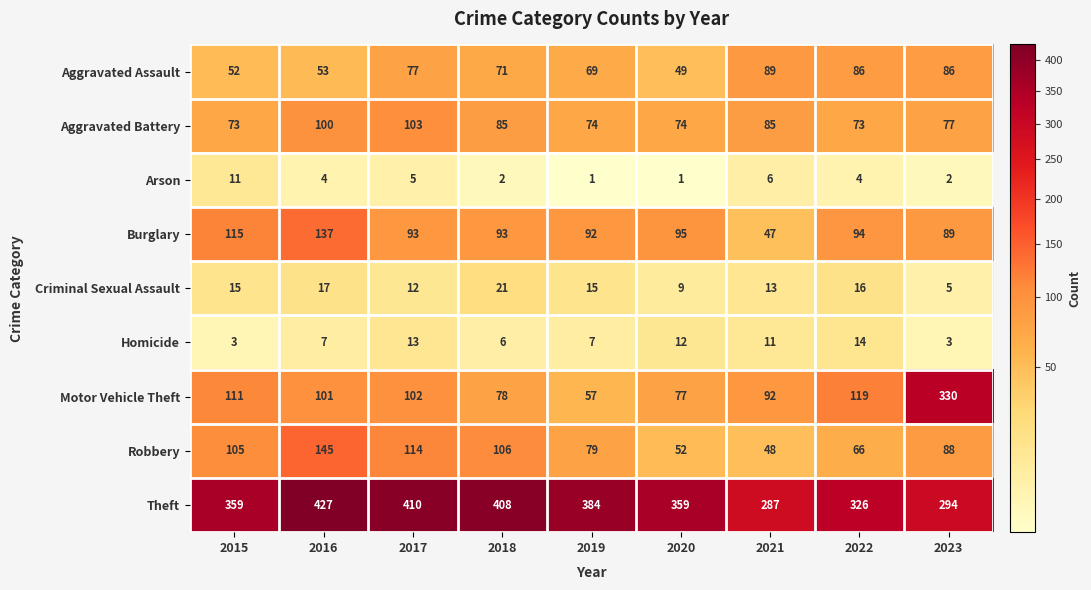

How many series are shown in this chart?

9